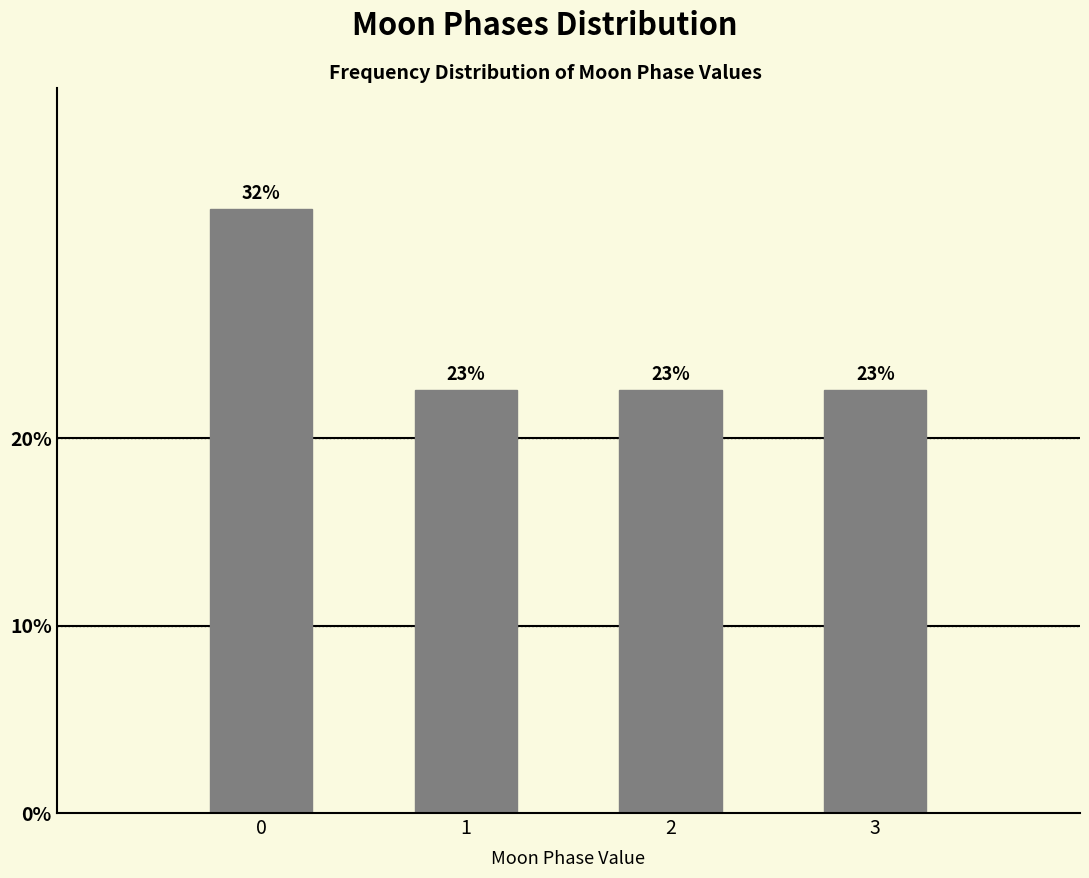

Does the chart contain any negative values?

No